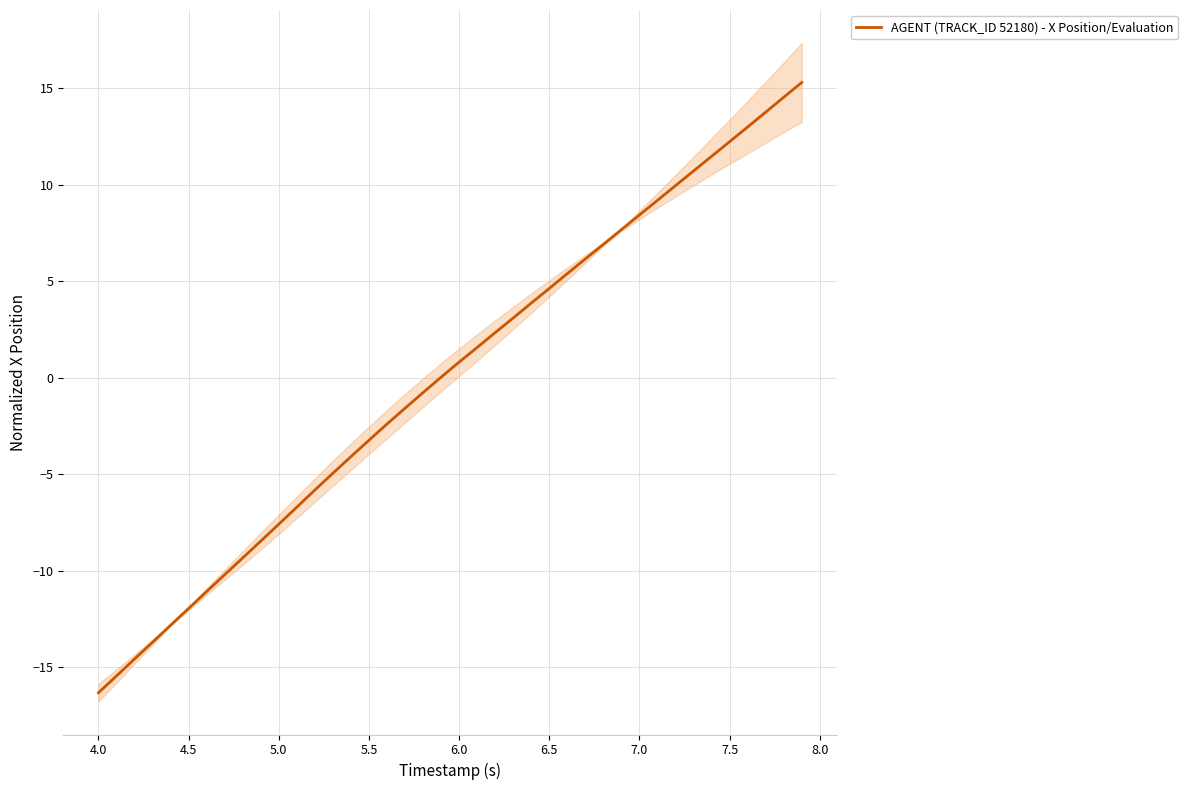

How many lines are shown in the chart?

1